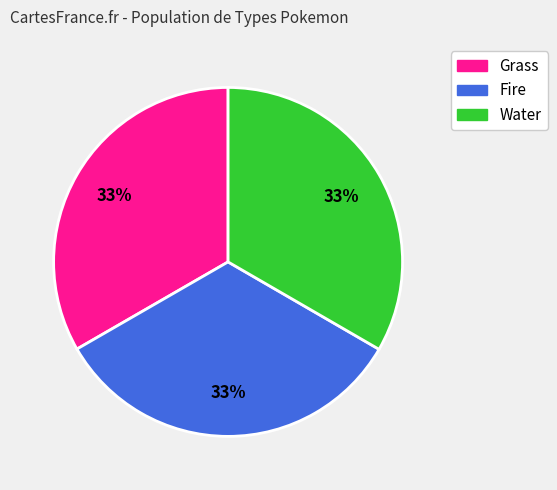

Does Grass represent more than half of the total?

No